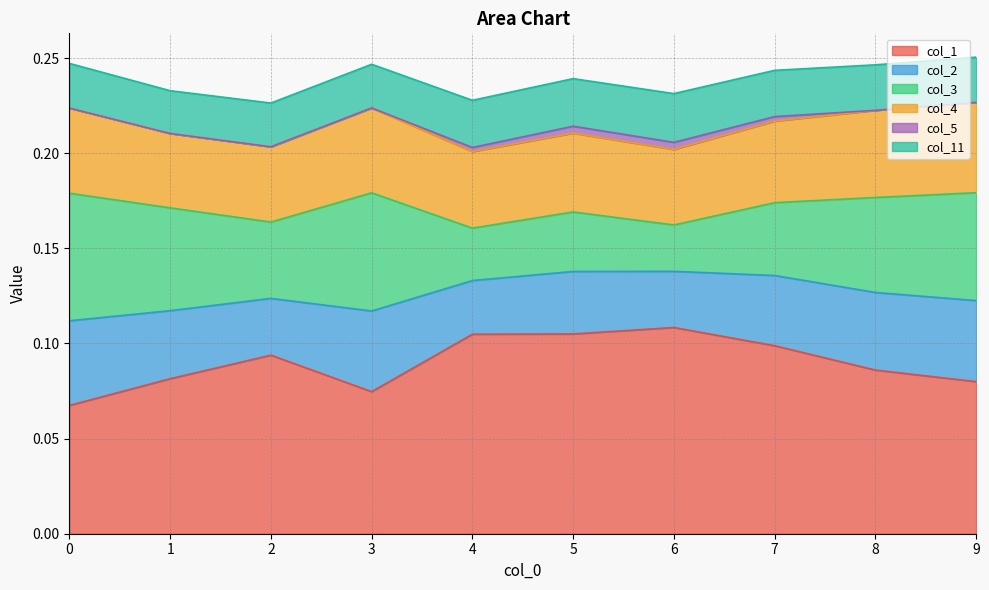

What is the total value across all series at 5?

0.2